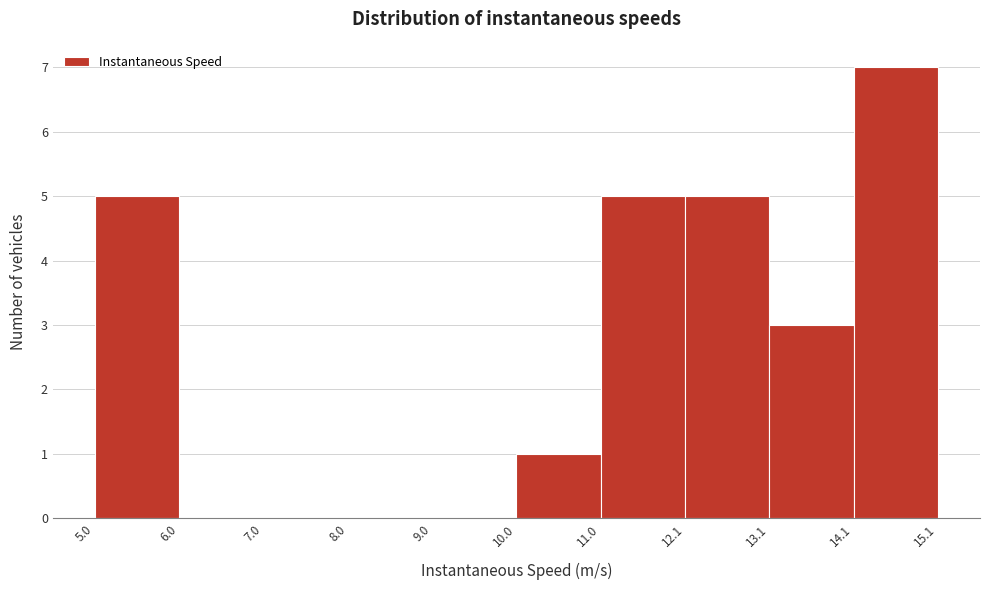

Reading left to right, list every bar in this chart as the range it spans on the x-axis followed by its height. The values are not printed on the chart, so give them approximately, as read against the axis.

5.0 to 6.0: 5
6.0 to 7.0: 0
7.0 to 8.0: 0
8.0 to 9.0: 0
9.0 to 10.0: 0
10.0 to 11.0: 1
11.0 to 12.1: 5
12.1 to 13.1: 5
13.1 to 14.1: 3
14.1 to 15.1: 7